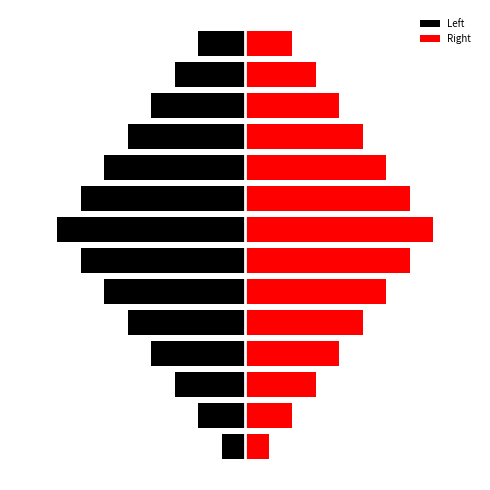

Reading right to left, transcribe all the data shown in this chart.

Left: 13=-2	12=-3	11=-4	10=-5	9=-6	8=-7	7=-8	6=-7	5=-6	4=-5	3=-4	2=-3	1=-2	0=-1
Right: 13=2	12=3	11=4	10=5	9=6	8=7	7=8	6=7	5=6	4=5	3=4	2=3	1=2	0=1